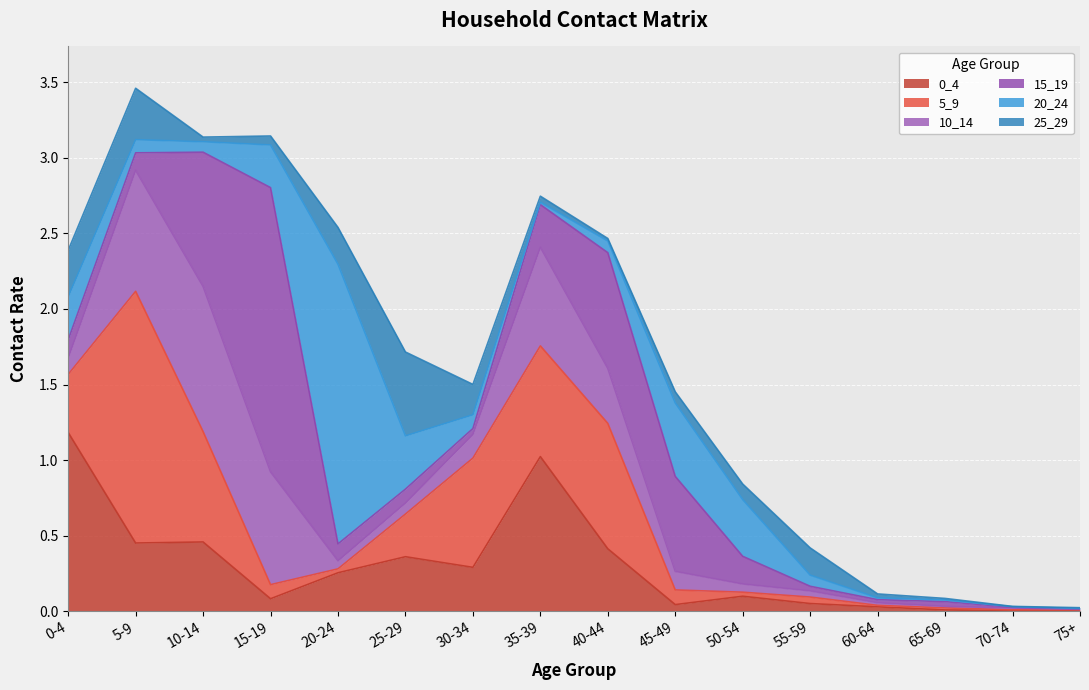

What position from the left is 0-4?

1